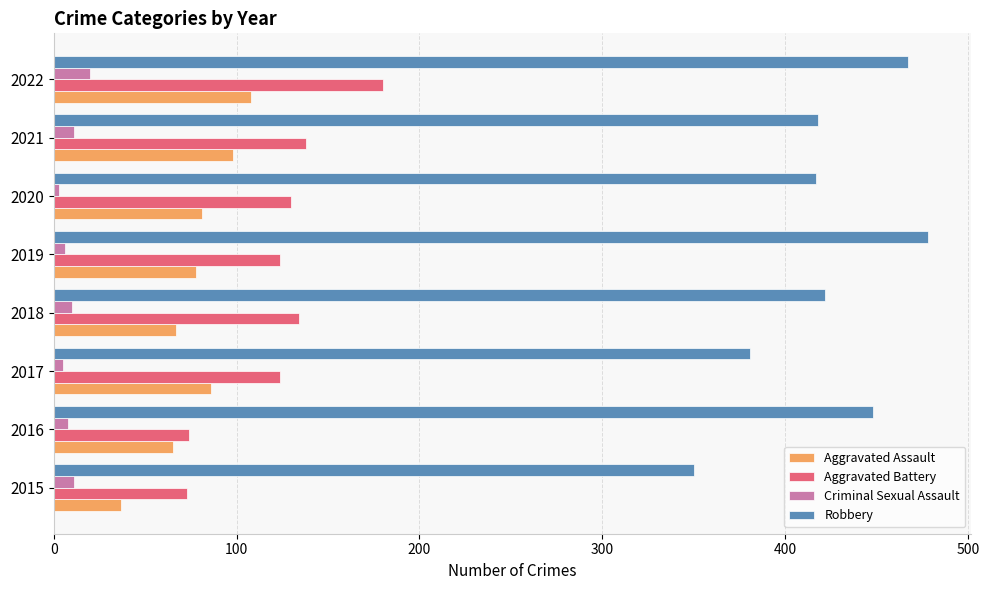

What is the difference between the maximum and minimum values in the Aggravated Battery series?

107